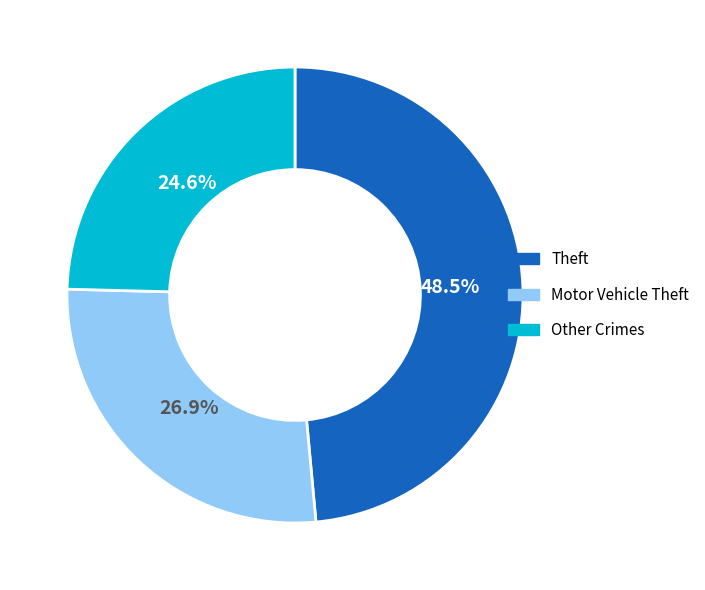

Is there a majority slice in this chart?

No